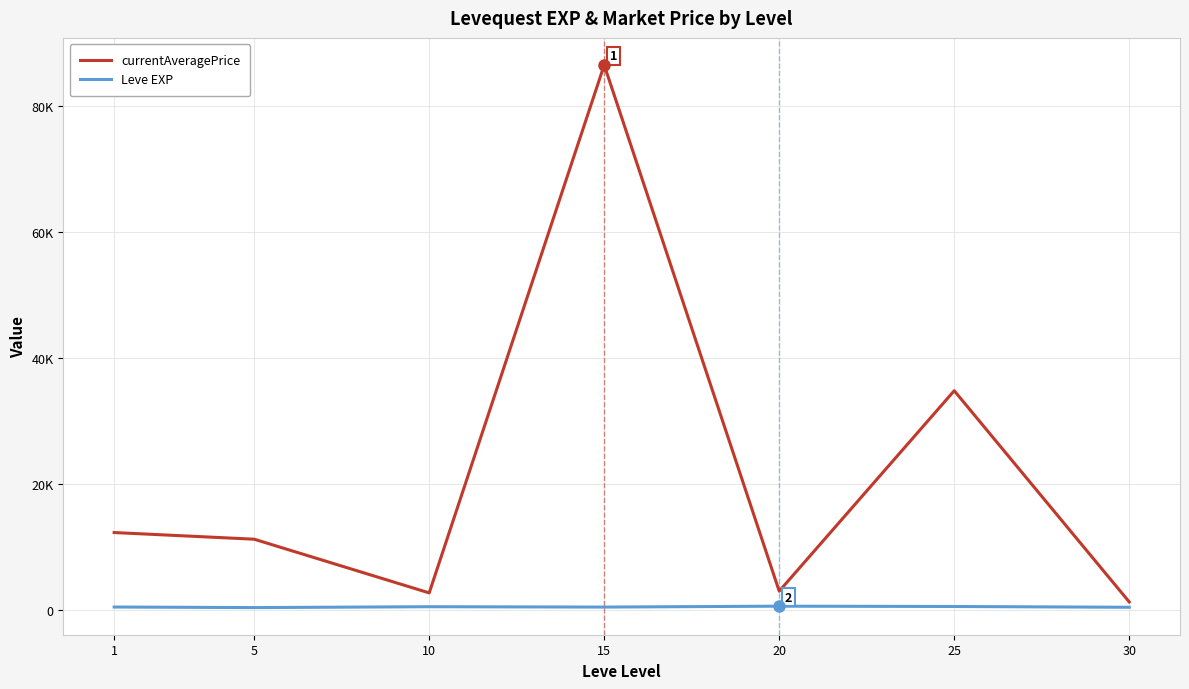

Reading left to right, extract all data points from this chart.

currentAveragePrice: 1=12338.2	5=11281.0	10=2761.0	15=86533.5	20=3036.5	25=34846.1	30=1325.2
Leve EXP: 1=520.0	5=428.3	10=566.7	15=510.0	20=653.3	25=603.3	30=480.0